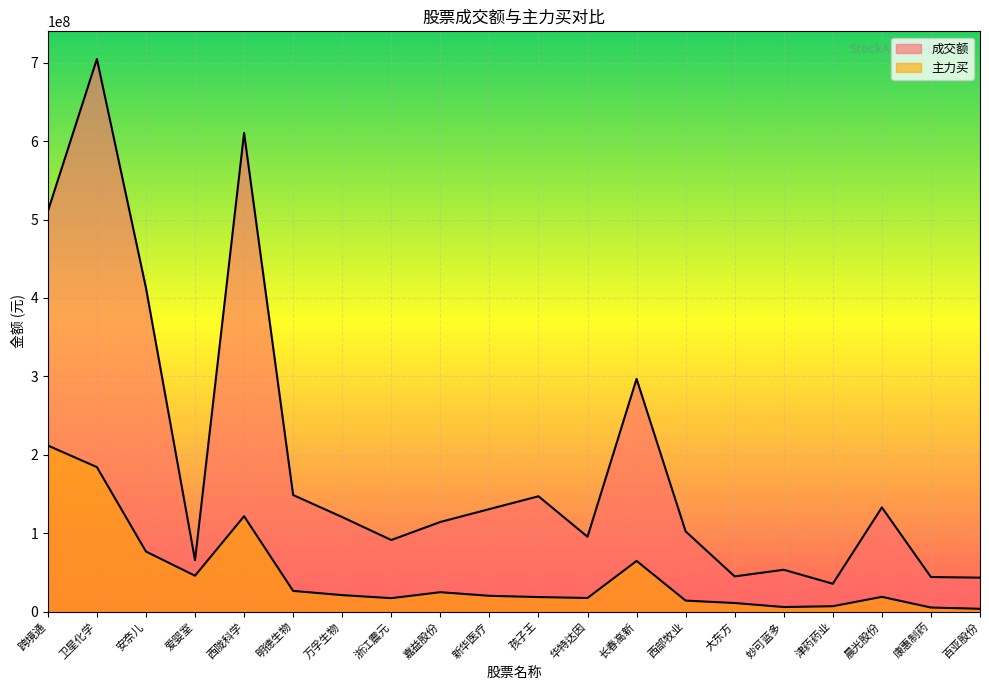

What is the value of the 成交额 point at the 8th from the left?

91357153